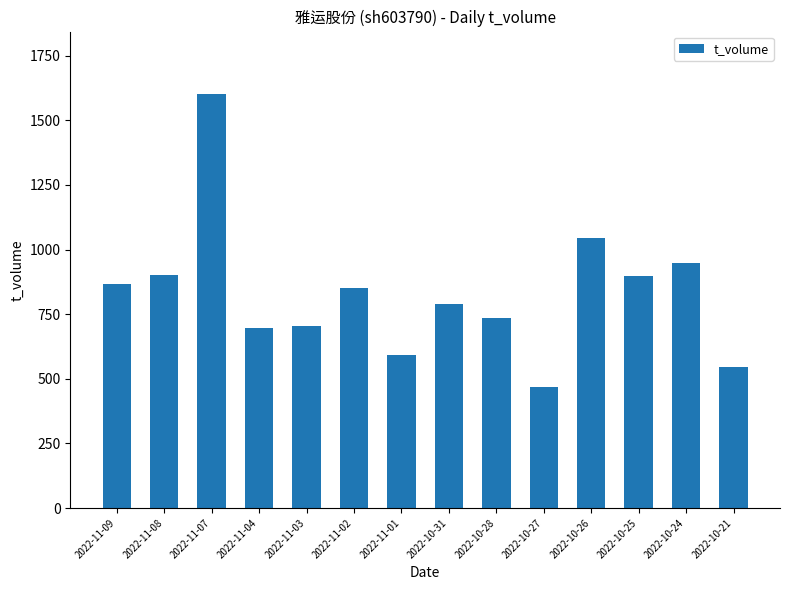

What is the difference between the values at 2022-11-08 and 2022-11-02?

52